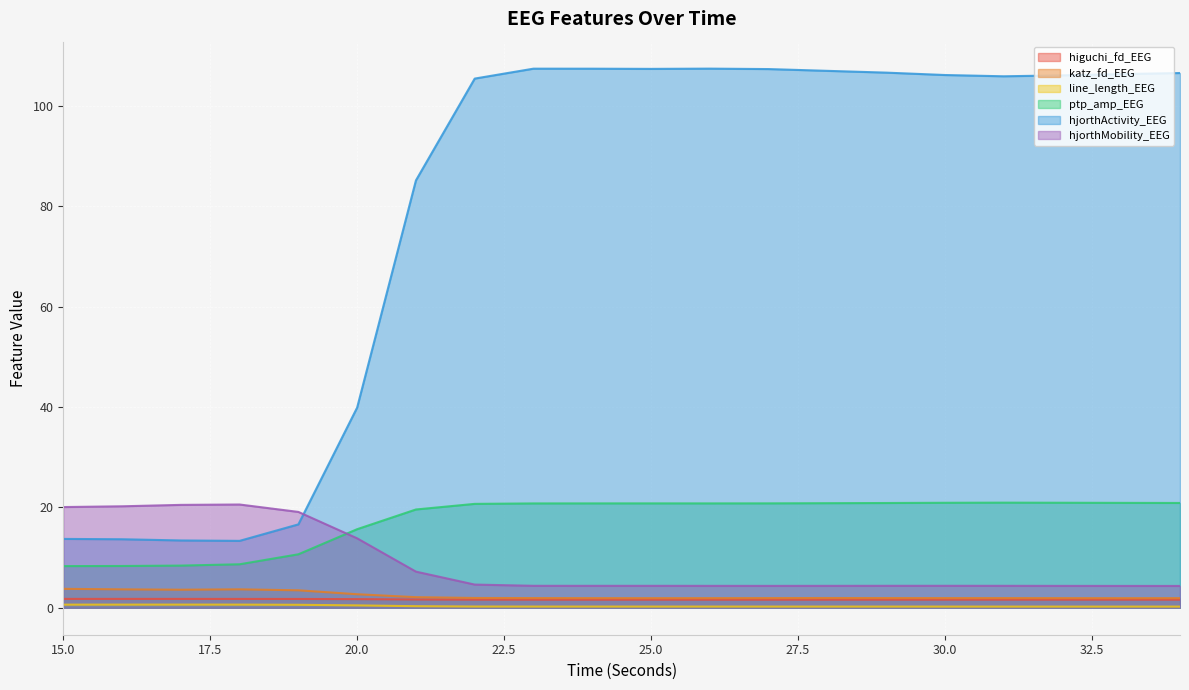

Rank the series at 33 from highest to lowest value.

higuchi_fd_EEG, ptp_amp_EEG, line_length_EEG, katz_fd_EEG, hjorthActivity_EEG, hjorthMobility_EEG